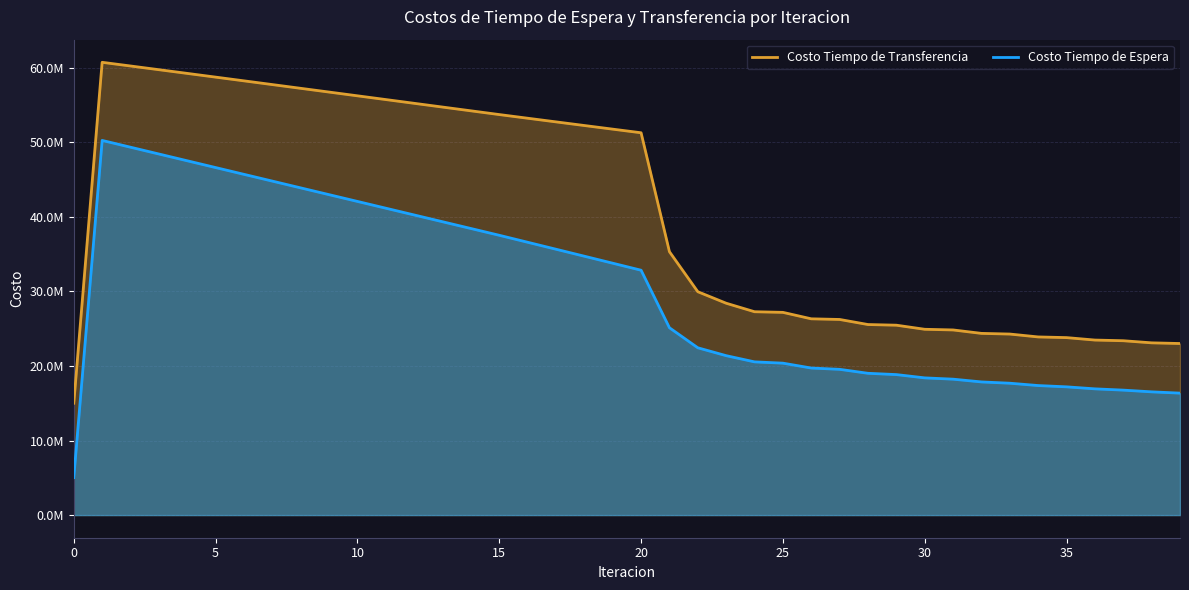

True or false: Costo Tiempo de Espera and Costo Tiempo de Transferencia cross at least once.

False